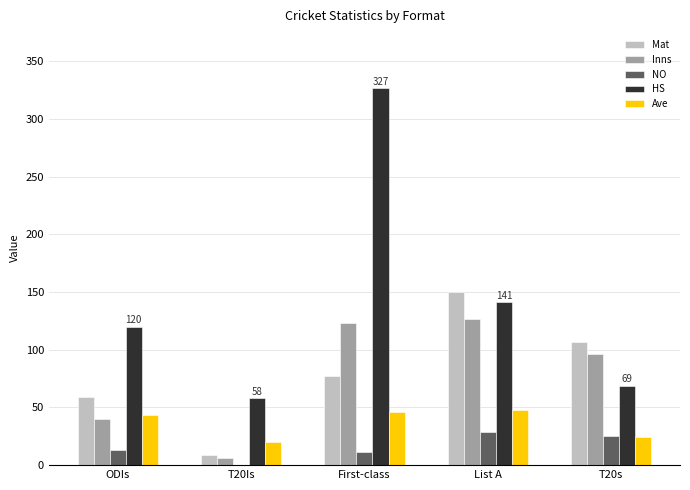

True or false: Ave has a value of 46.0 at First-class.

True